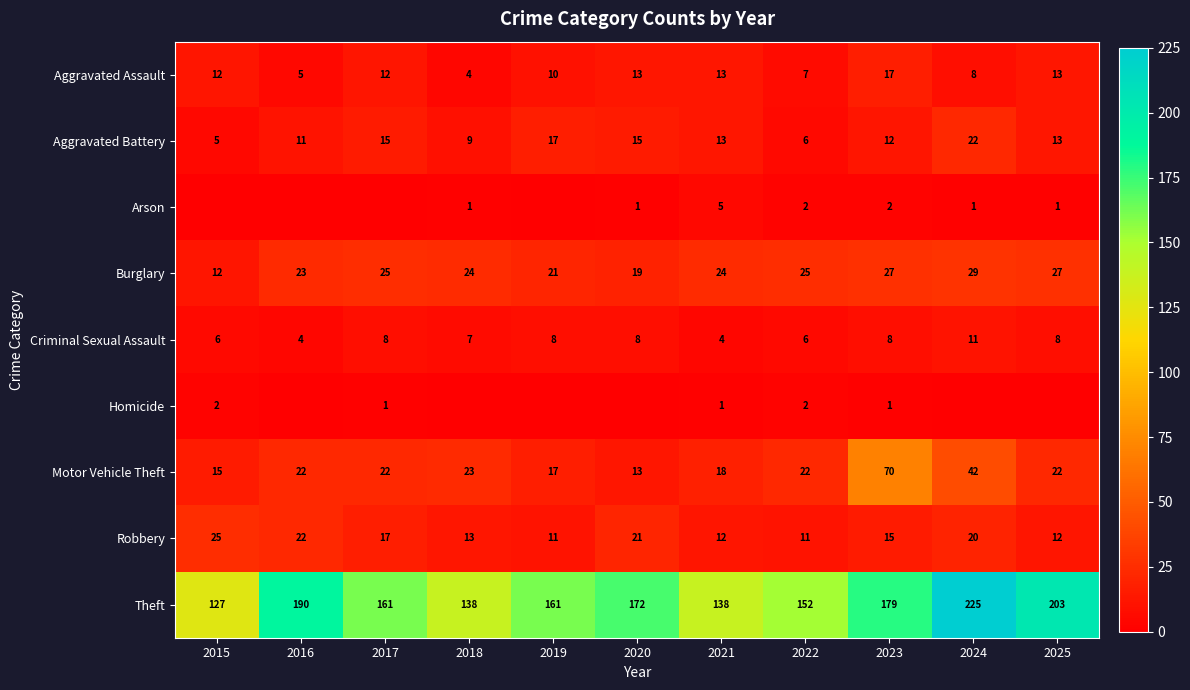

What is the difference between the highest and lowest values at 2023?

178